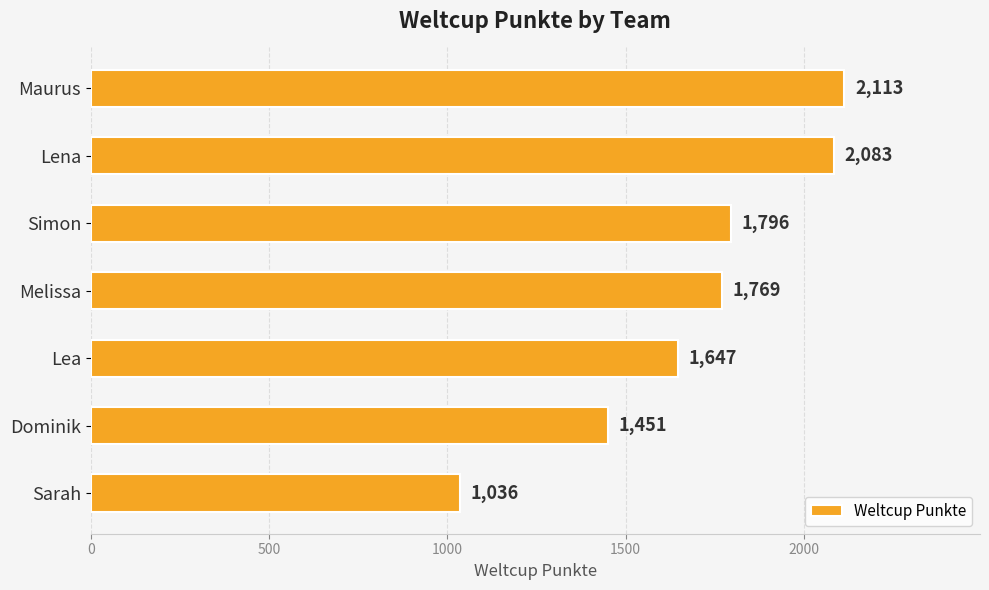

Are the bars horizontal?

Yes